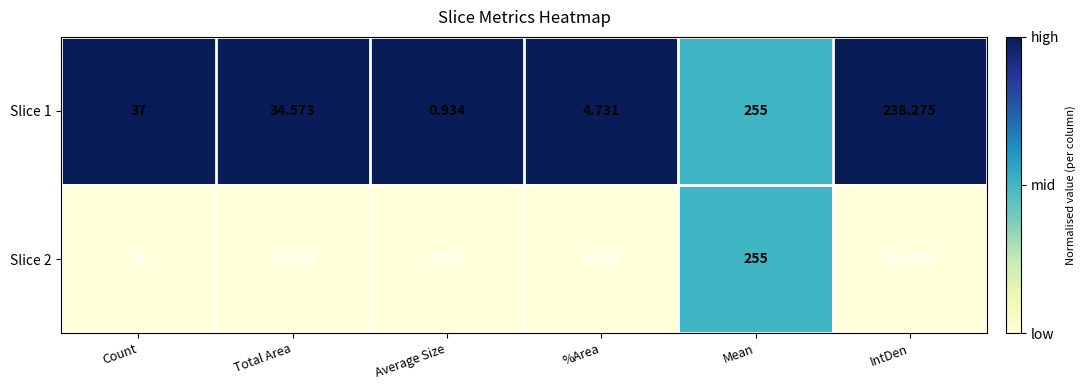

At which label does Slice 2 reach its minimum?

Average Size